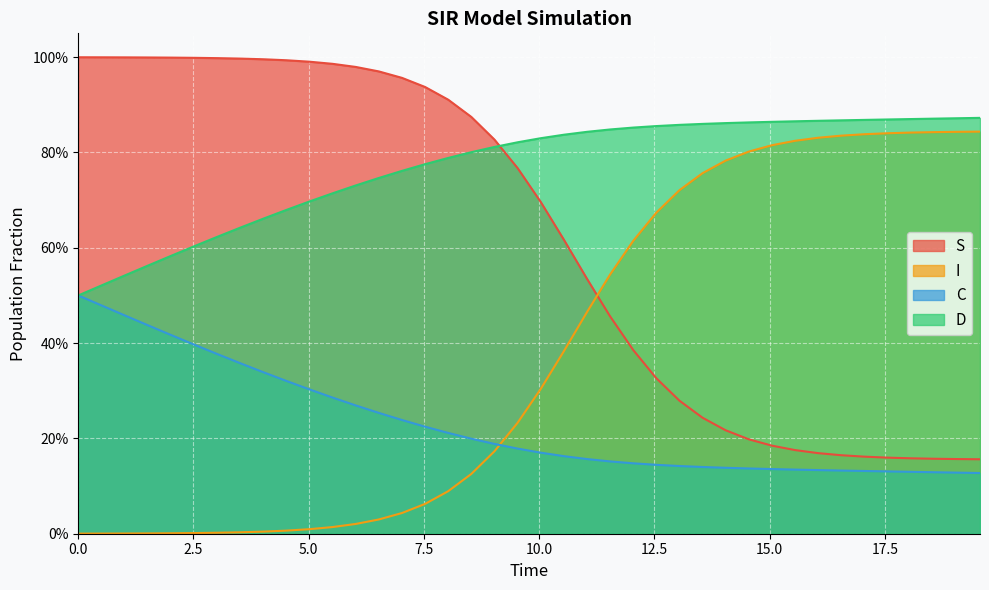

What is the sum of all I values?

15.2